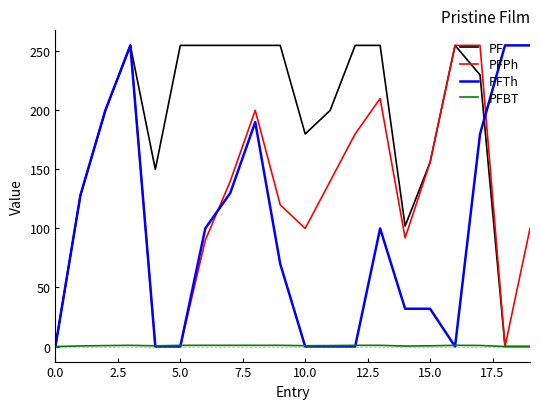

What is the maximum value for PF?

255.0